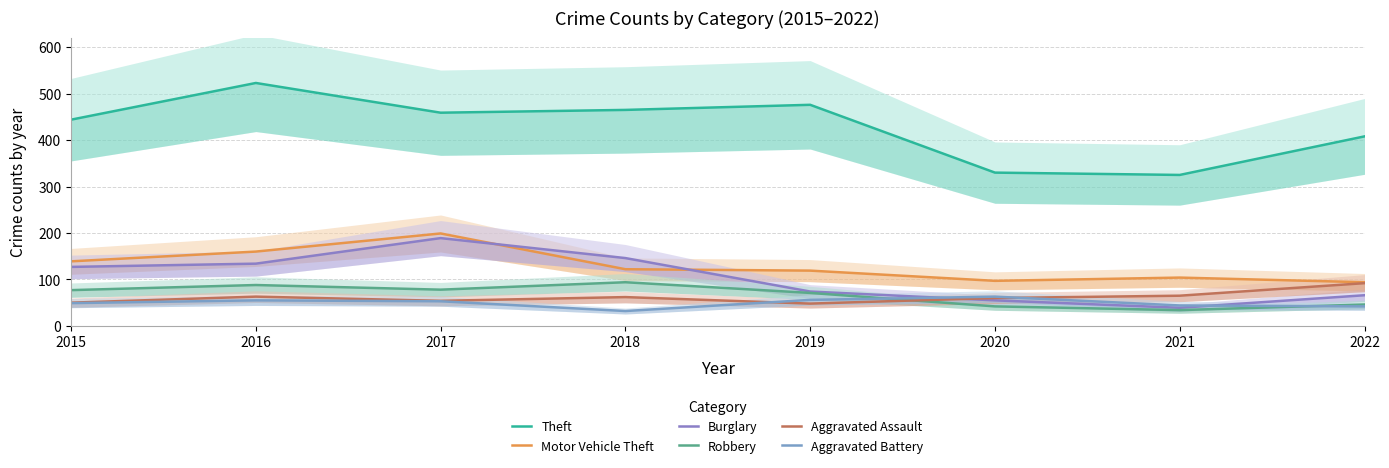

At which label does Aggravated Assault reach its peak?

2022